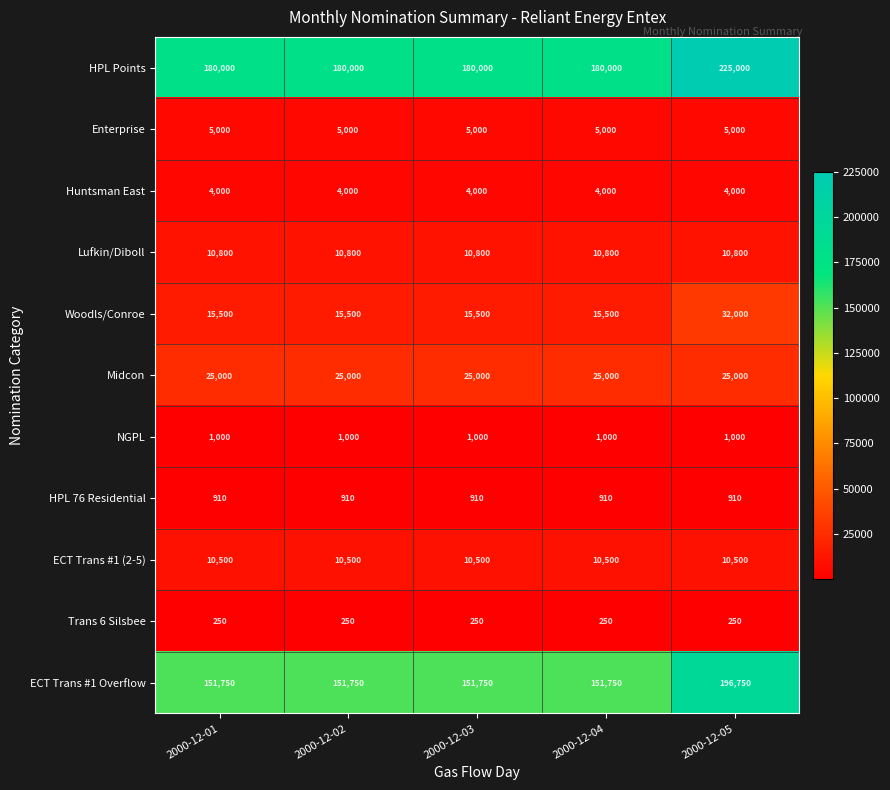

What is the difference between the highest and lowest values at 2000-12-01?

179750